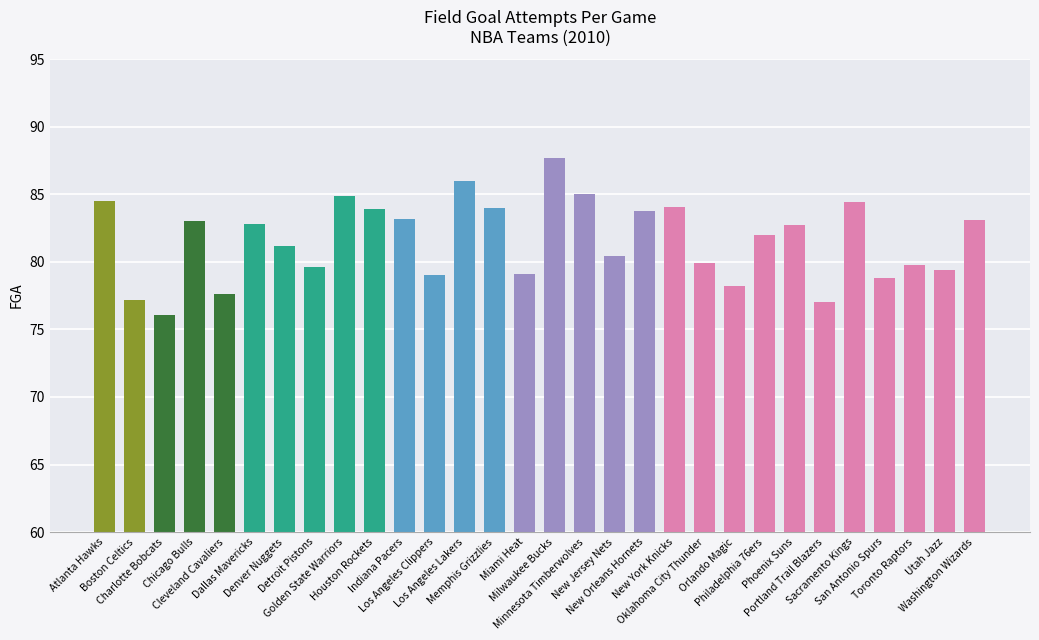

The chart shows a value of 83.0 at Chicago Bulls. True or false?

True